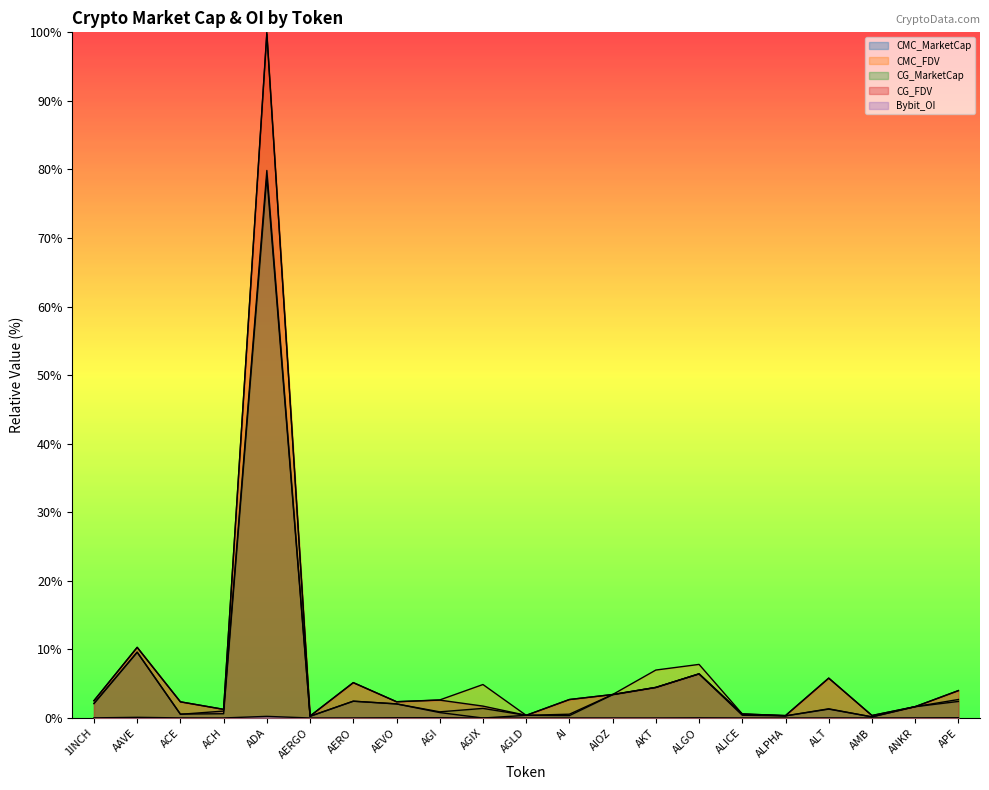

Reading left to right, list all the values displayed in this chart.

CMC_MarketCap: 2.1	9.6	0.5	1.0	79.9	0.3	2.5	2.1	0.8	0.0	0.4	0.6	3.4	4.5	6.4	0.4	0.3	1.3	0.2	1.7	2.4
CMC_FDV: 2.5	10.3	2.4	1.3	100.0	0.3	5.2	2.4	2.6	4.9	0.4	2.7	3.4	7.0	7.8	0.6	0.4	5.8	0.4	1.7	4.0
CG_MarketCap: 2.1	9.6	0.6	0.6	78.9	0.3	2.4	2.1	0.9	1.4	0.4	0.3	3.4	4.5	6.4	0.5	0.3	1.3	0.2	1.7	2.7
CG_FDV: 2.5	10.3	2.4	1.3	99.7	0.3	5.2	2.4	2.6	1.7	0.4	2.7	3.4	4.5	6.4	0.6	0.4	5.8	0.4	1.7	4.0
Bybit_OI: 0.0	0.1	0.0	0.0	0.2	0.0	0.0	0.0	0.0	0.0	0.0	0.0	0.0	0.0	0.0	0.0	0.0	0.0	0.0	0.0	0.0